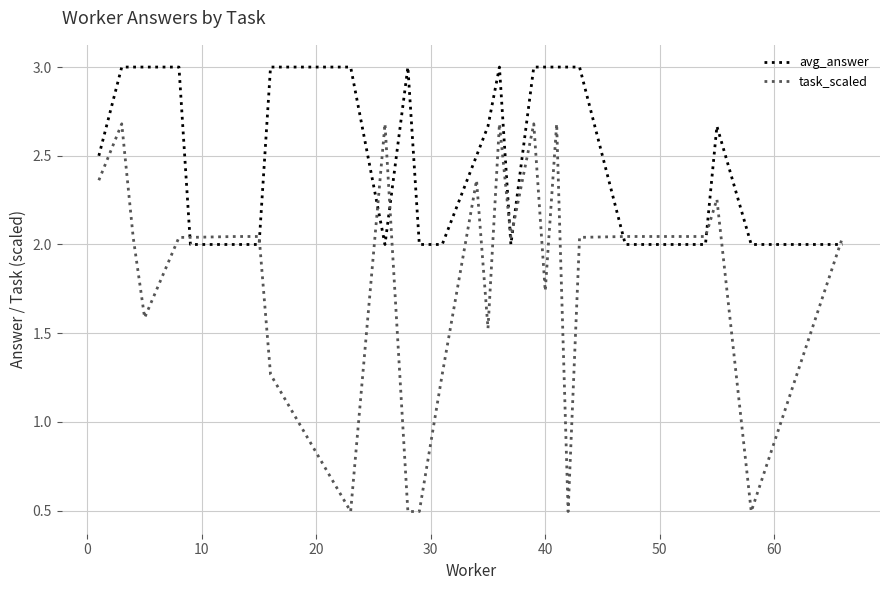

How many values in the task_scaled series are below 2?

10